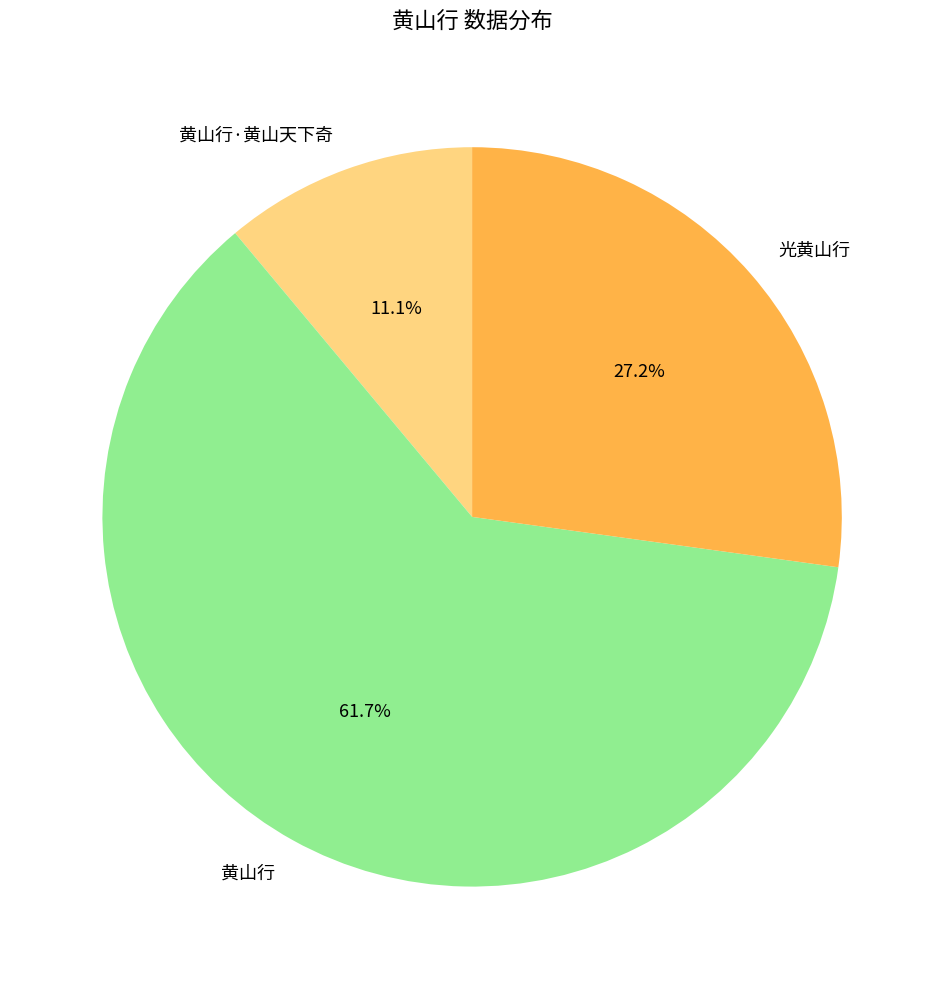

Count the number of slices in the pie.

3